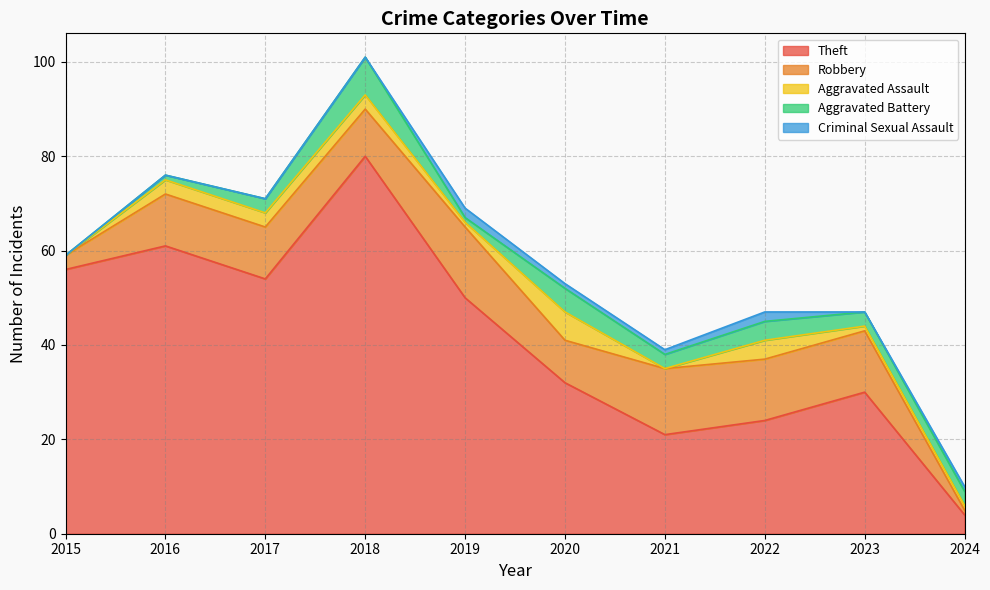

Count the number of data series in this chart.

5